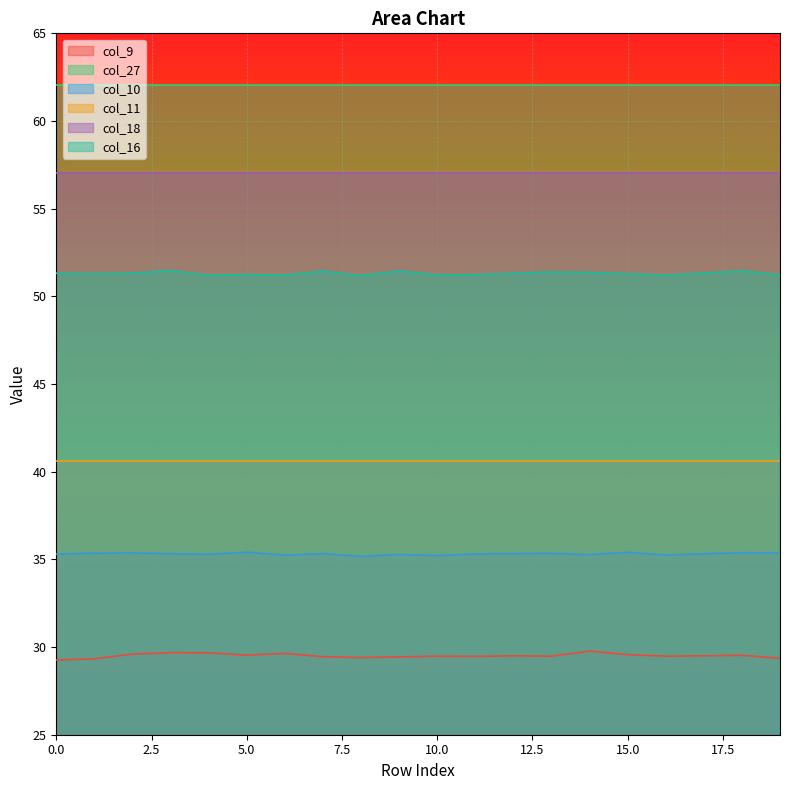

Does the chart display data point markers on the line(s)?

No